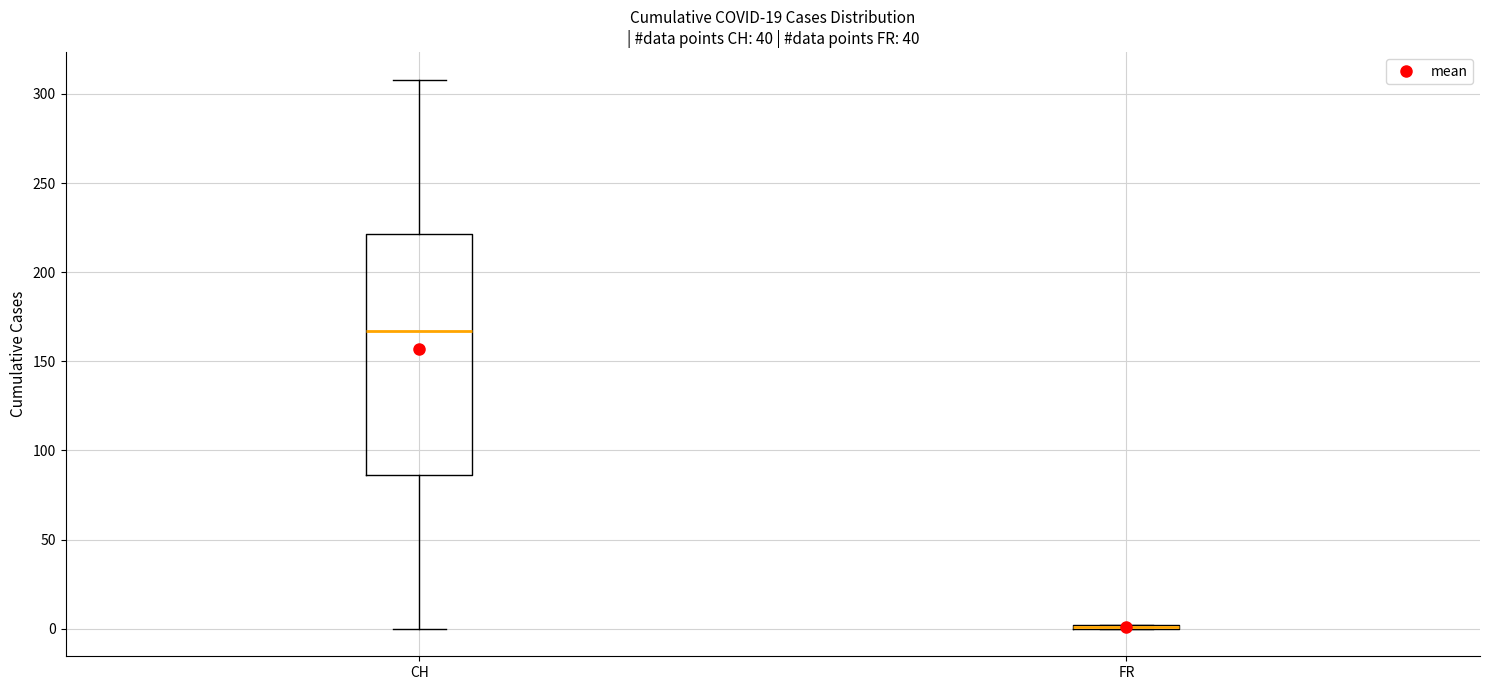

Where is the upper edge of the box for CH on the y-axis? The values are not printed on the chart, so give them approximately, as read against the axis.

220